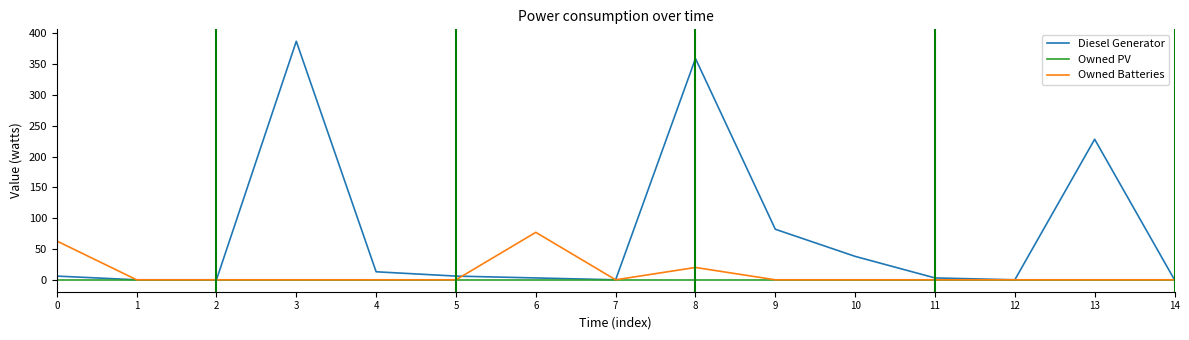

Reading right to left, list all the values displayed in this chart.

Diesel Generator: 14=0	13=228	12=0	11=3	10=38	9=82	8=359	7=0	6=3	5=6	4=13	3=387	2=0	1=0	0=6
Owned PV: 14=0	13=0	12=0	11=0	10=0	9=0	8=0	7=0	6=0	5=0	4=0	3=0	2=0	1=0	0=0
Owned Batteries: 14=0	13=0	12=0	11=0	10=0	9=0	8=20	7=0	6=77	5=0	4=0	3=0	2=0	1=0	0=63